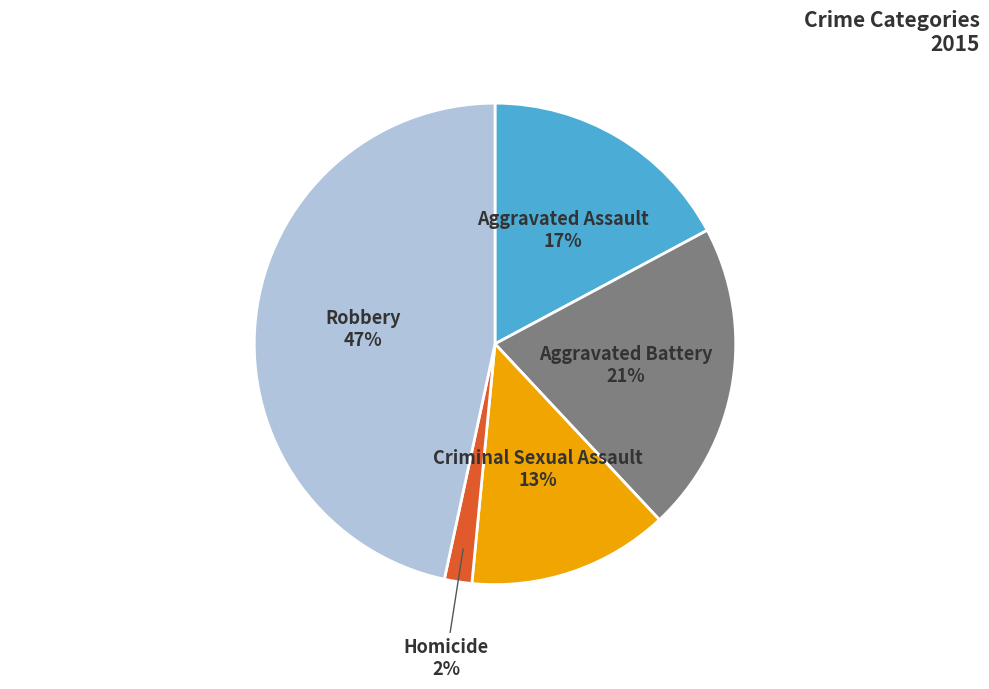

Is there any slice that represents more than half of the pie?

No